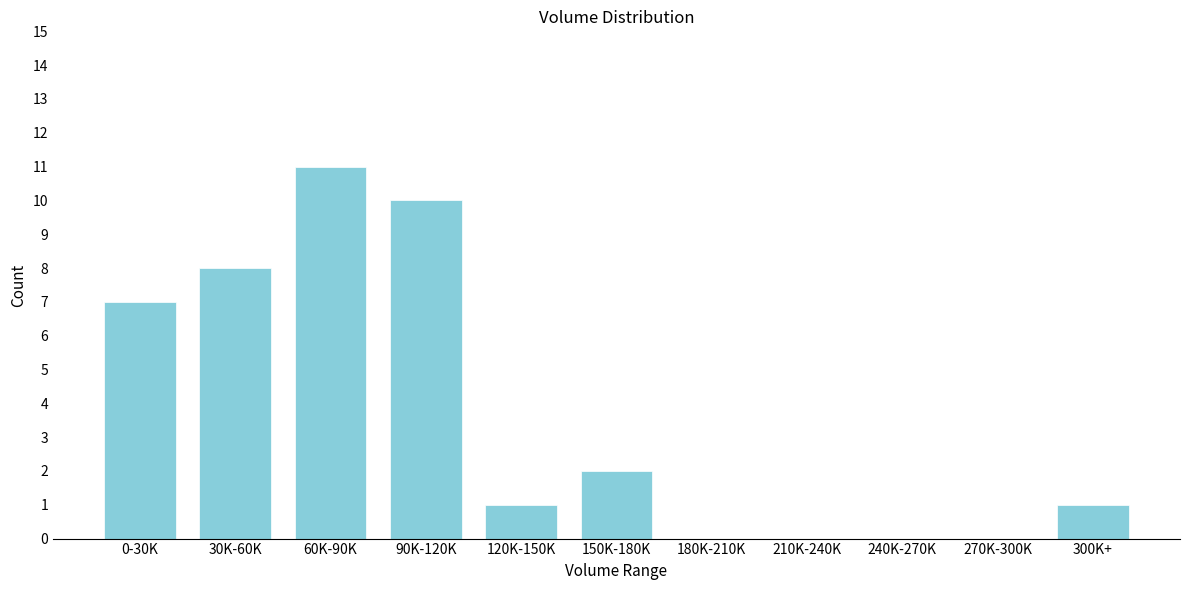

Reading left to right, list all the values displayed in this chart.

0-30K=7	30K-60K=8	60K-90K=11	90K-120K=10	120K-150K=1	150K-180K=2	180K-210K=0	210K-240K=0	240K-270K=0	270K-300K=0	300K+=1